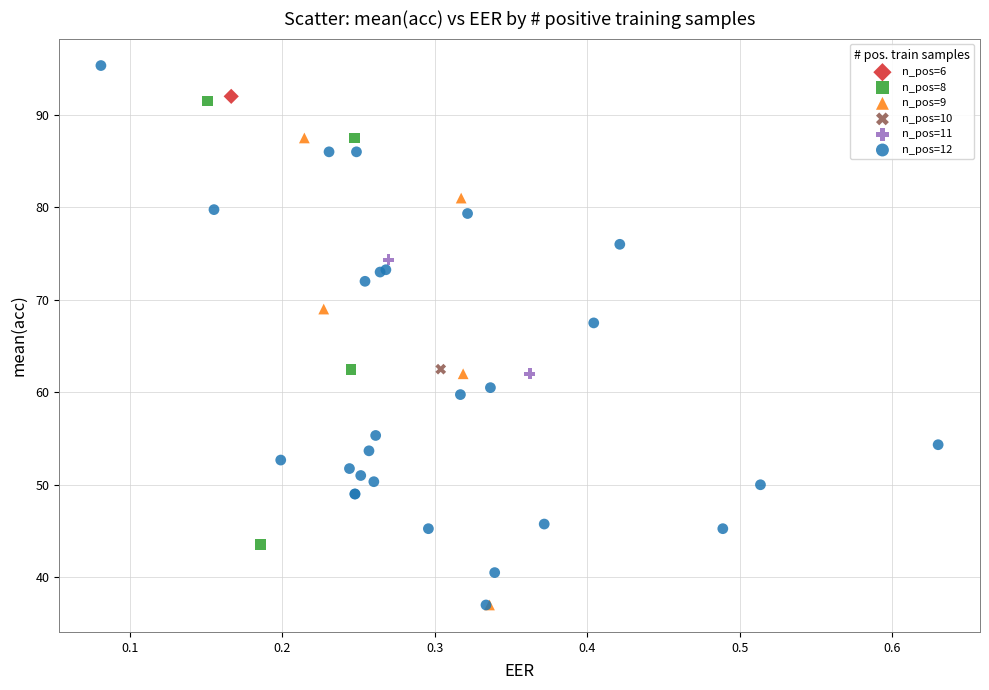

What are all the series names shown in the legend?

n_pos=6, n_pos=8, n_pos=9, n_pos=10, n_pos=11, n_pos=12